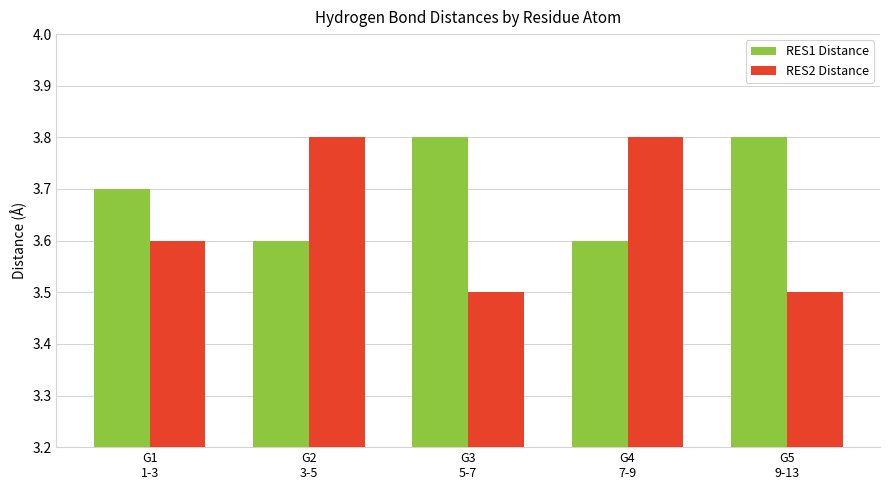

List the series in order of their overall mean, lowest first.

RES2 Distance, RES1 Distance